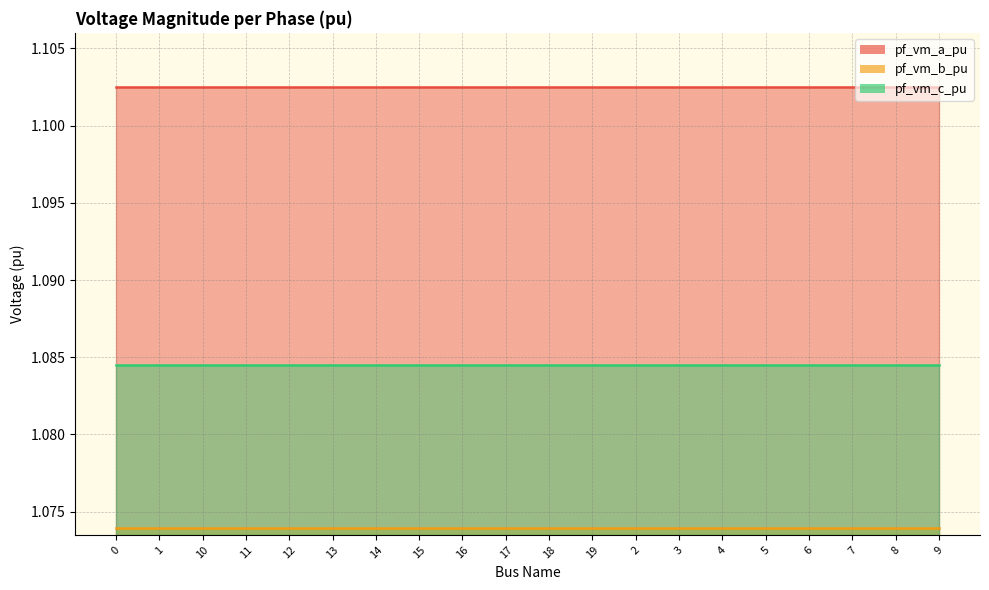

How many data points does each series have?

20